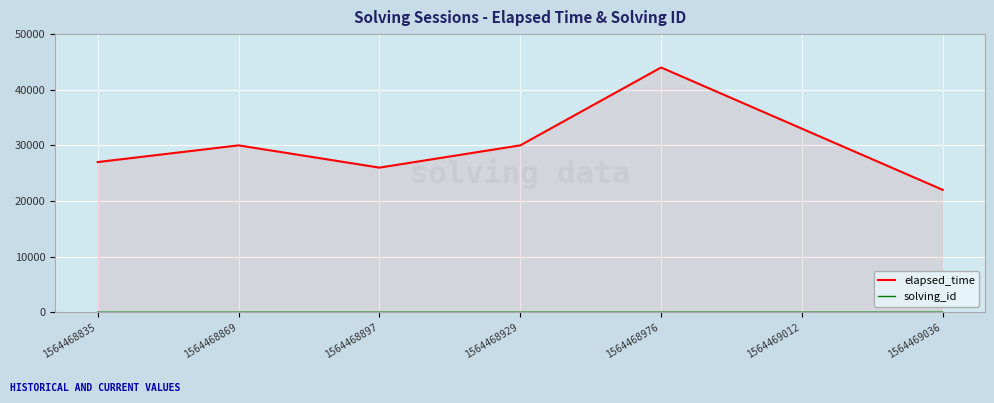

What is the difference between the second highest and minimum values in the elapsed_time series?

11000